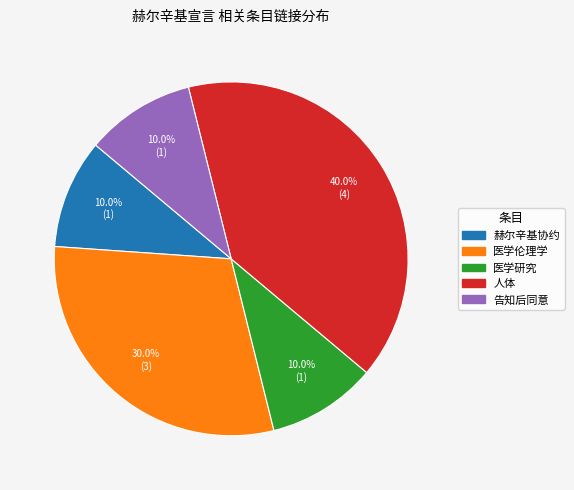

Do 医学研究 and 医学伦理学 together represent more than half of the pie?

No